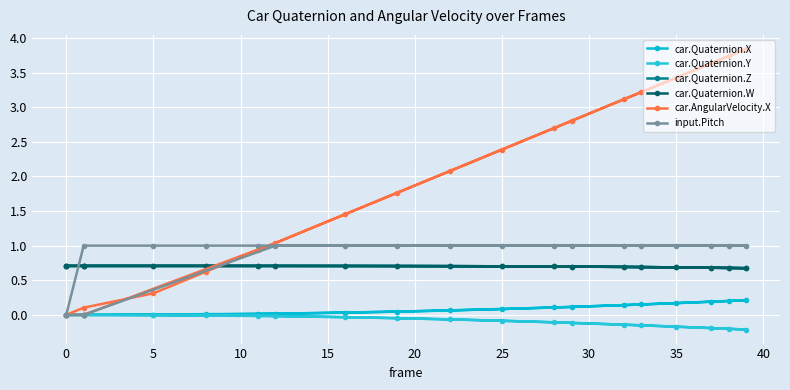

True or false: input.Pitch has a value of 1.0 at 5.

True